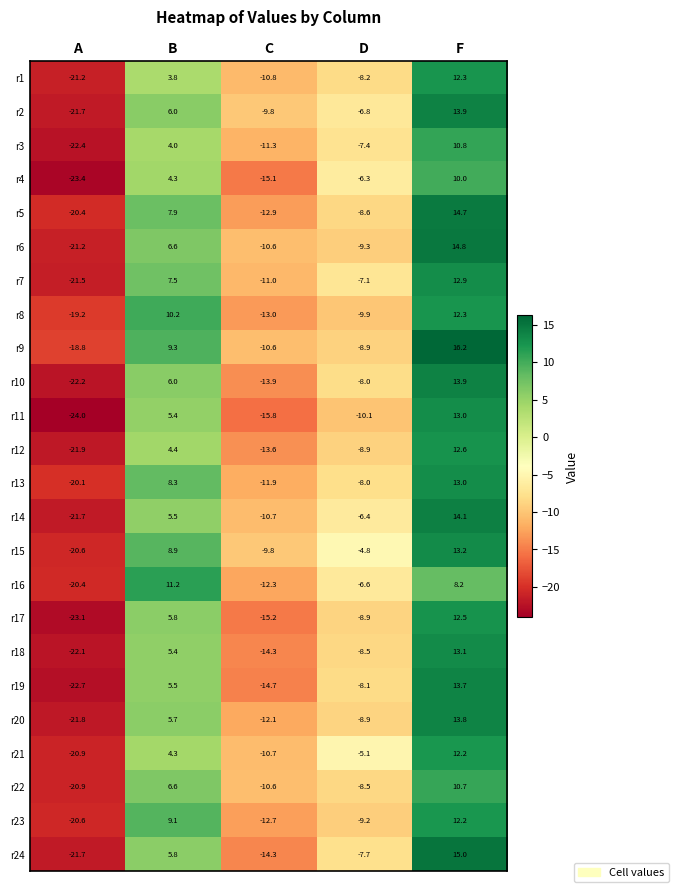

Which series has the largest range (max minus min)?

r11